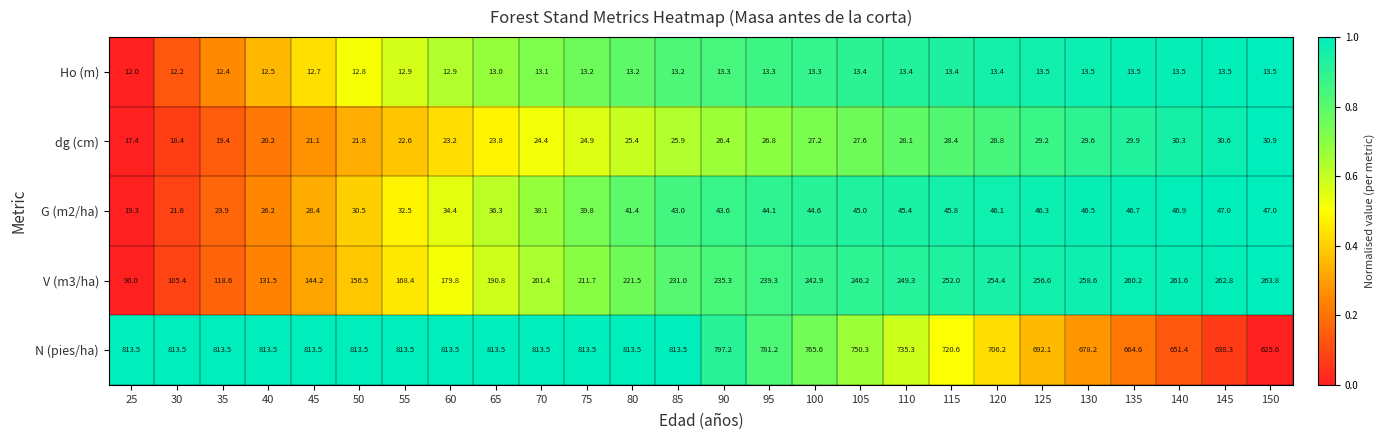

Rank the series at 130 from highest to lowest value.

N (pies/ha), V (m3/ha), G (m2/ha), dg (cm), Ho (m)